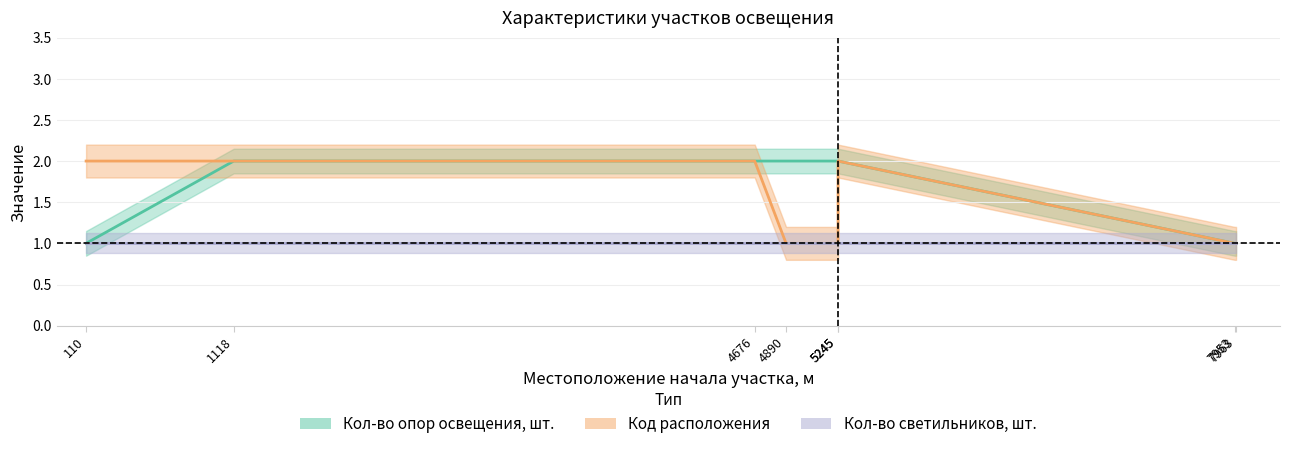

At which category is the sum across all series the highest?

1118